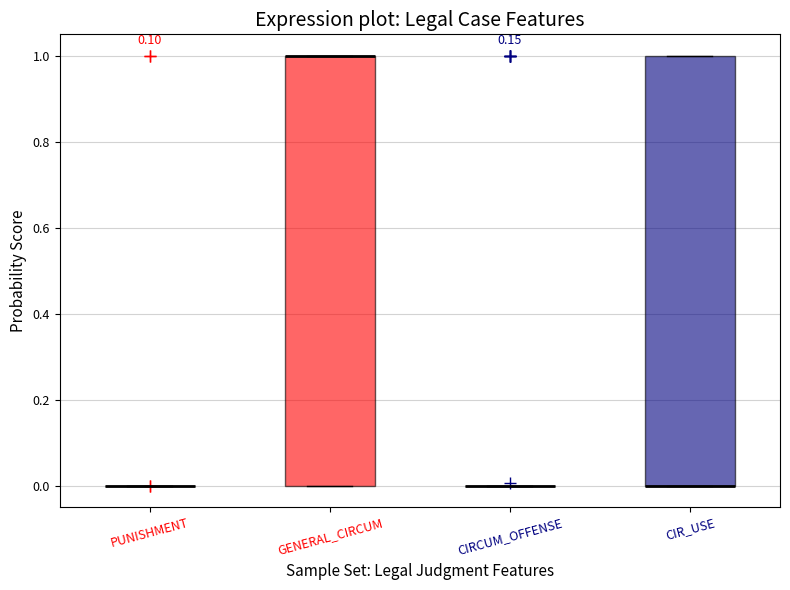

Reading left to right, read every box against the y-axis: the position of its median line, the range the box covers, and the ends of its whiskers. The values are not printed on the chart, so give them approximately, as read against the axis.

PUNISHMENT: box collapsed to a line at 0, whiskers 0 to 0
GENERAL_CIRCUM: median 1 (drawn on the box's upper edge), box 0 to 1, whiskers 0 to 1
CIRCUM_OFFENSE: box collapsed to a line at 0, whiskers 0 to 0
CIR_USE: median 0 (drawn on the box's lower edge), box 0 to 1, whiskers 0 to 1